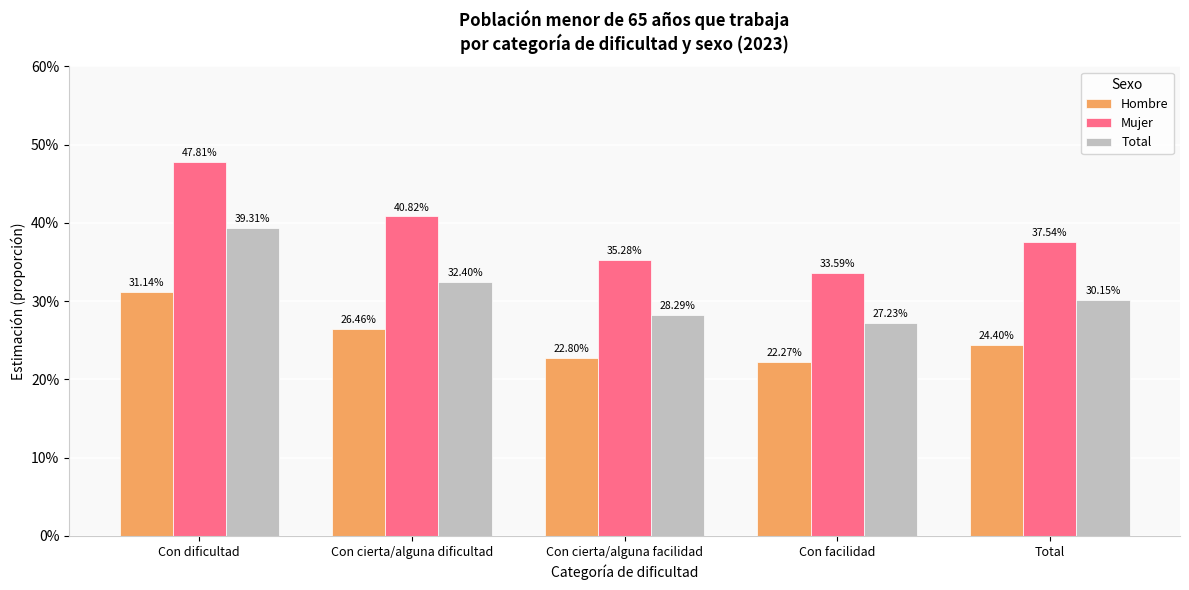

Reading left to right, what are all the values shown in this chart?

Hombre: Con dificultad=0.3	Con cierta/alguna dificultad=0.3	Con cierta/alguna facilidad=0.2	Con facilidad=0.2	Total=0.2
Mujer: Con dificultad=0.5	Con cierta/alguna dificultad=0.4	Con cierta/alguna facilidad=0.4	Con facilidad=0.3	Total=0.4
Total: Con dificultad=0.4	Con cierta/alguna dificultad=0.3	Con cierta/alguna facilidad=0.3	Con facilidad=0.3	Total=0.3